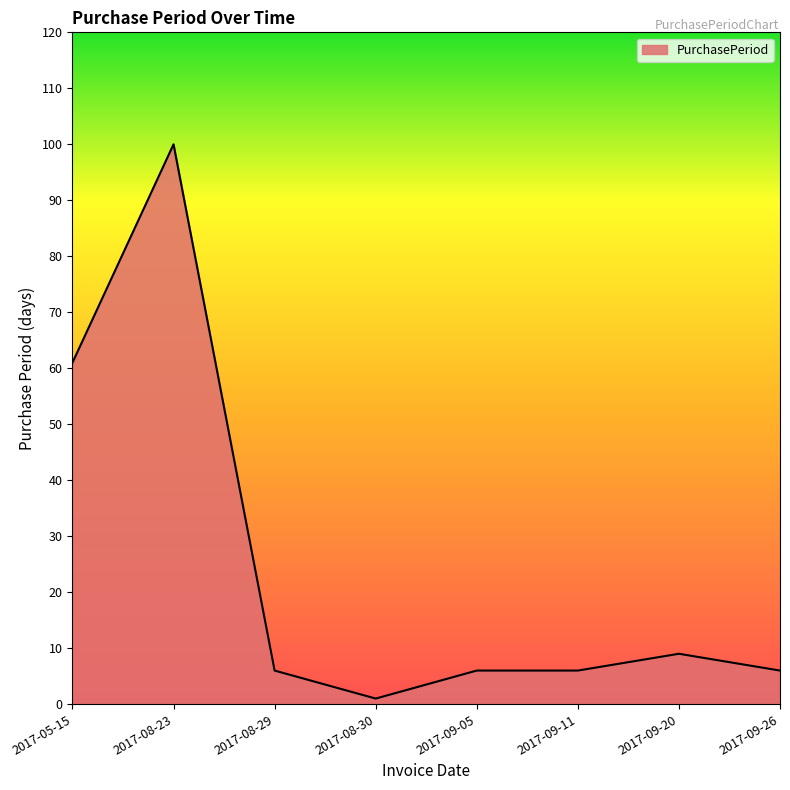

Between 2017-08-30 and 2017-09-20, which is larger?

2017-09-20